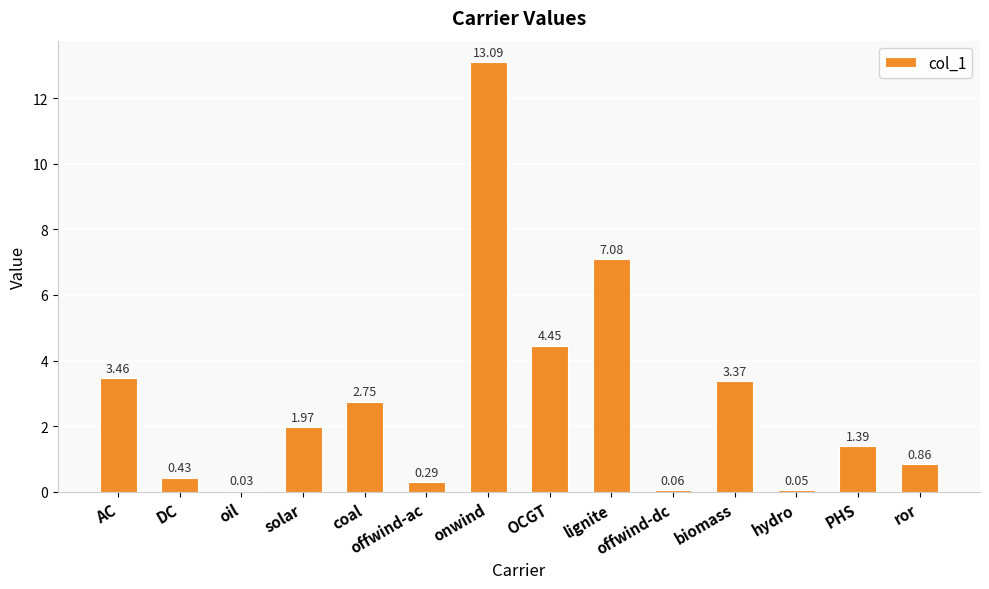

The chart shows a value of 0.5 at PHS. True or false?

False